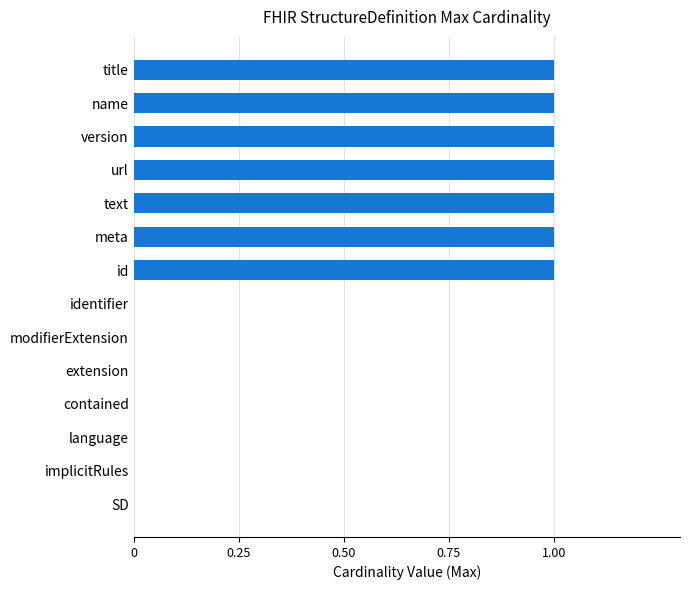

What is the maximum value shown in the chart?

1